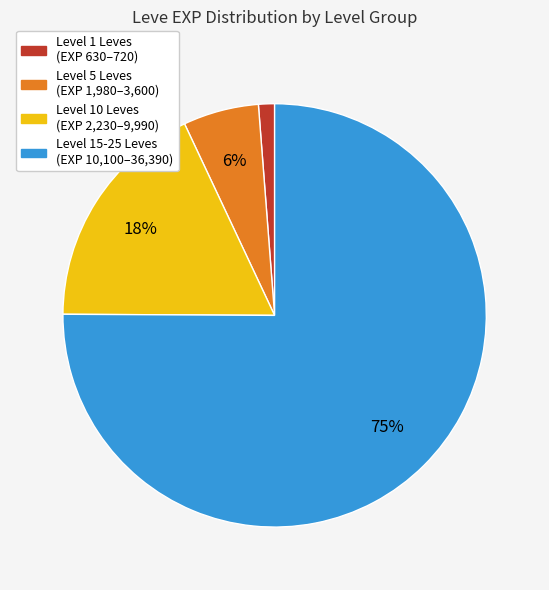

To the nearest percent, what is the difference between the largest and smallest slice percentages?

74%